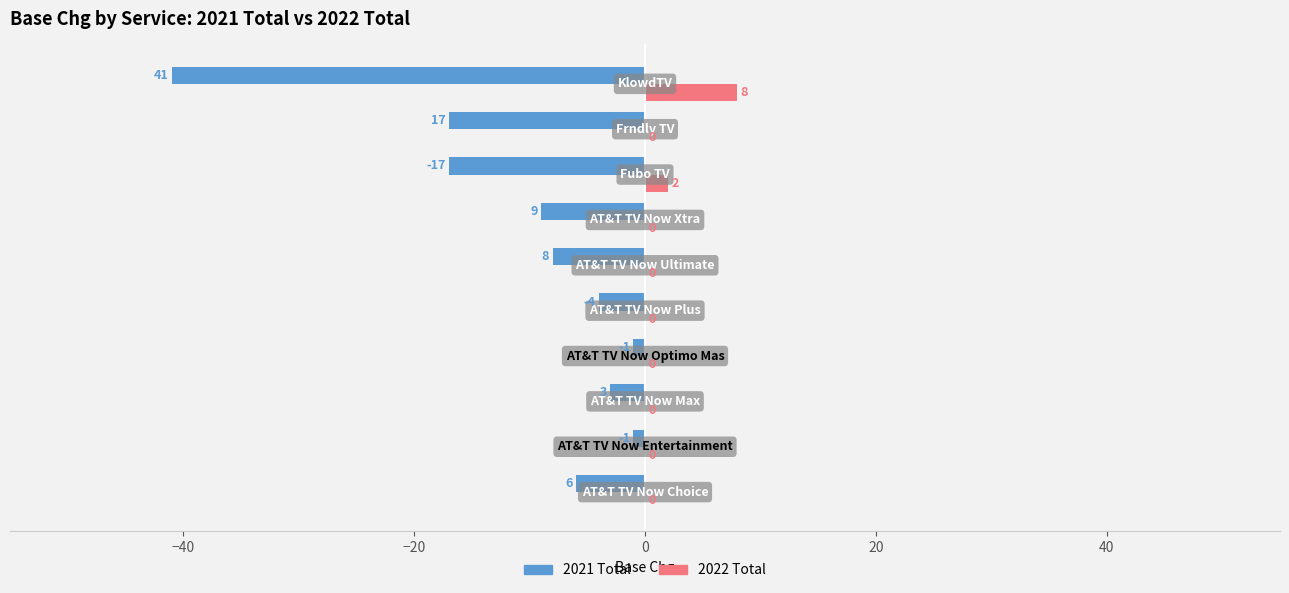

What is the maximum value shown in the chart?

8